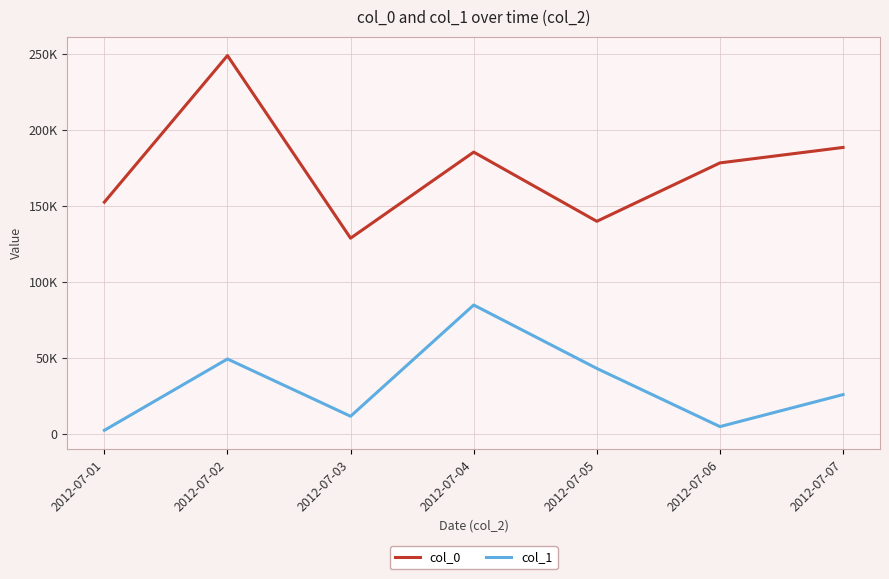

Which category has the lowest value in the col_1 series?

2012-07-01